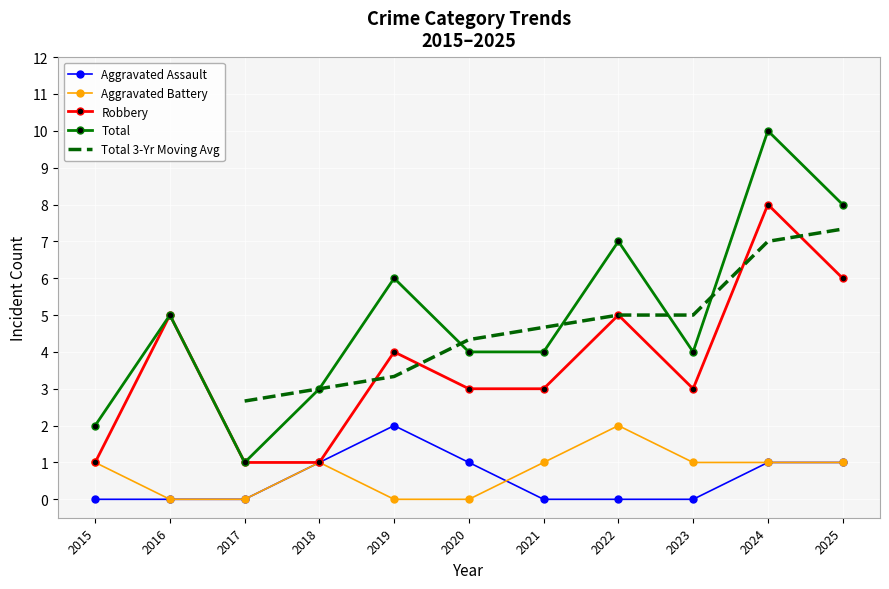

Is this an area chart (filled region under the line)?

No